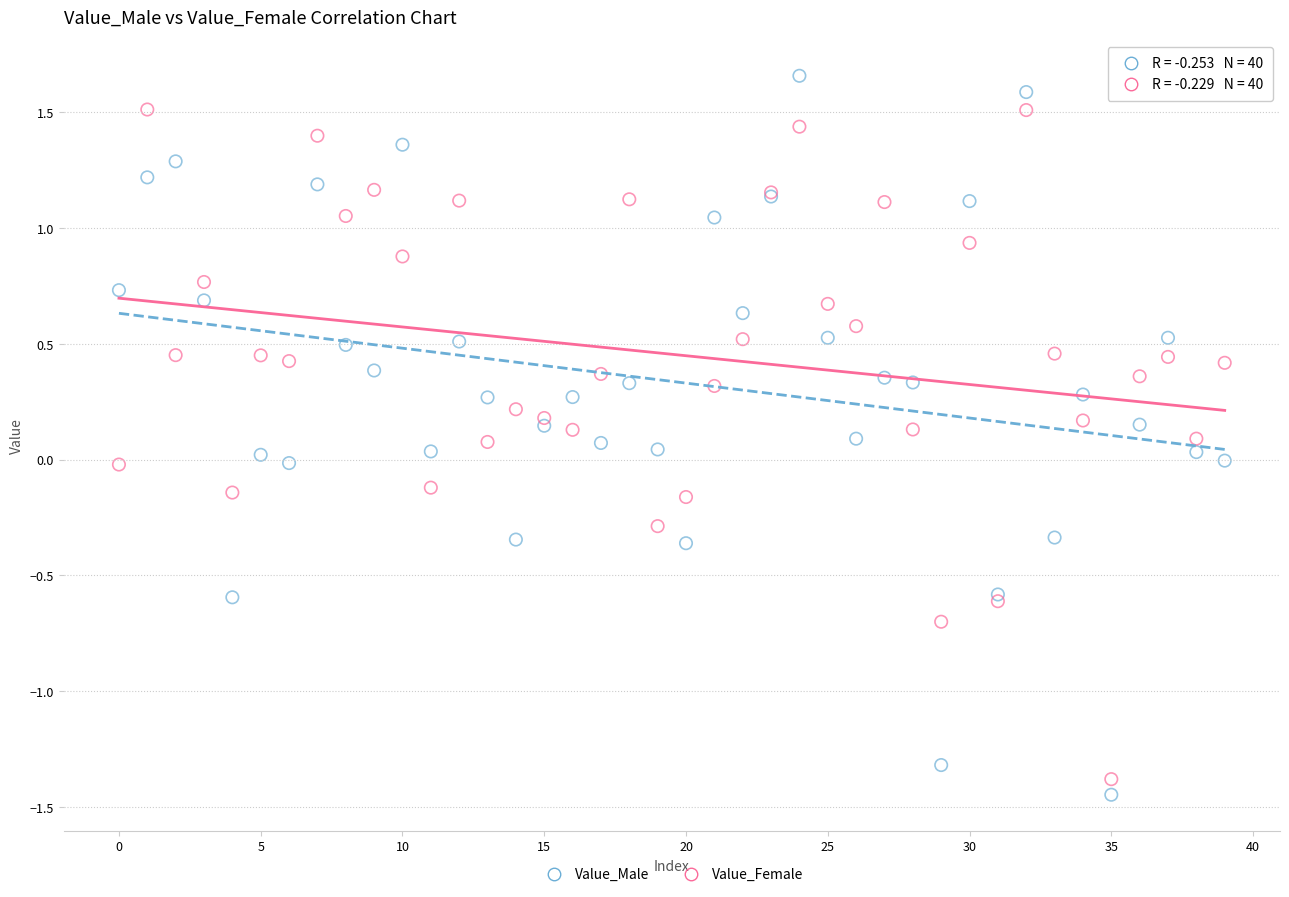

Which series has the largest Y range (max minus min)?

Value_Male